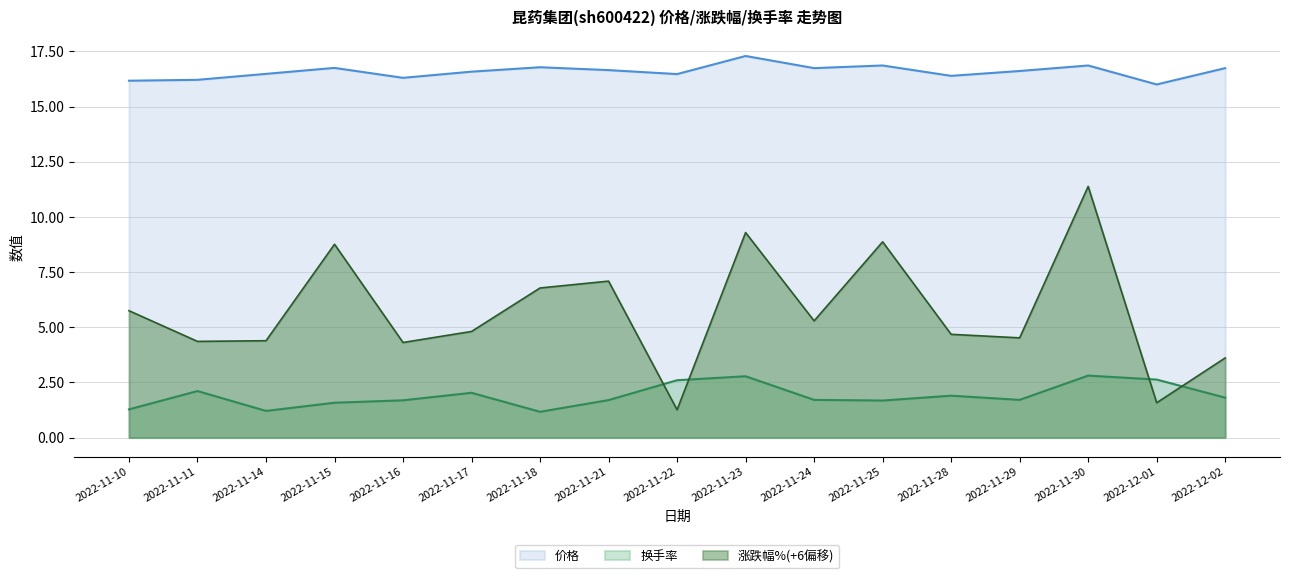

What are all the series names shown in the legend?

价格, 换手率, 涨跌幅%(+6偏移)